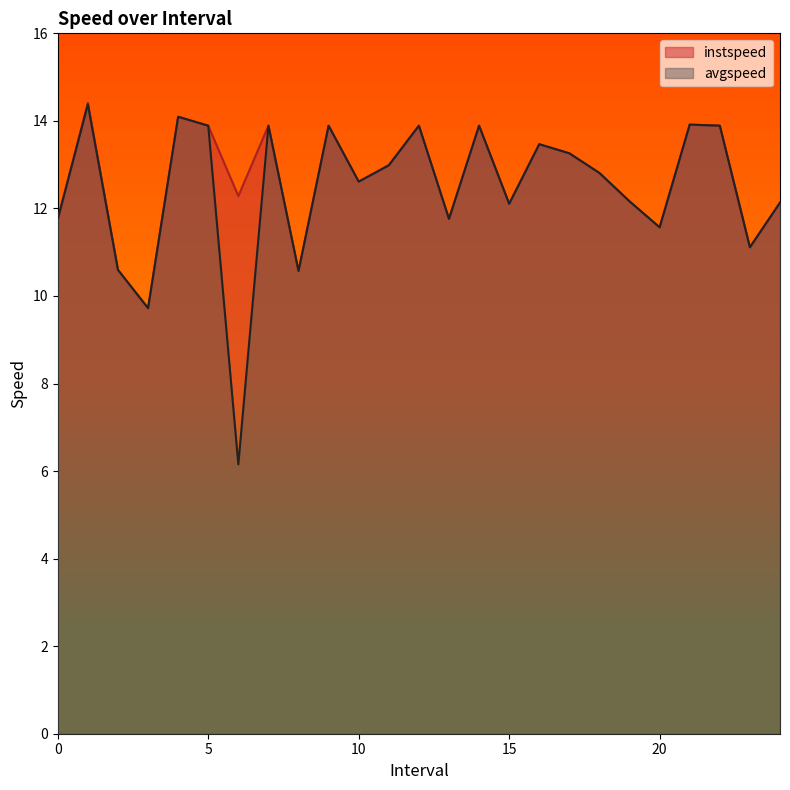

What is the label of the 20th point from the left?

19.0